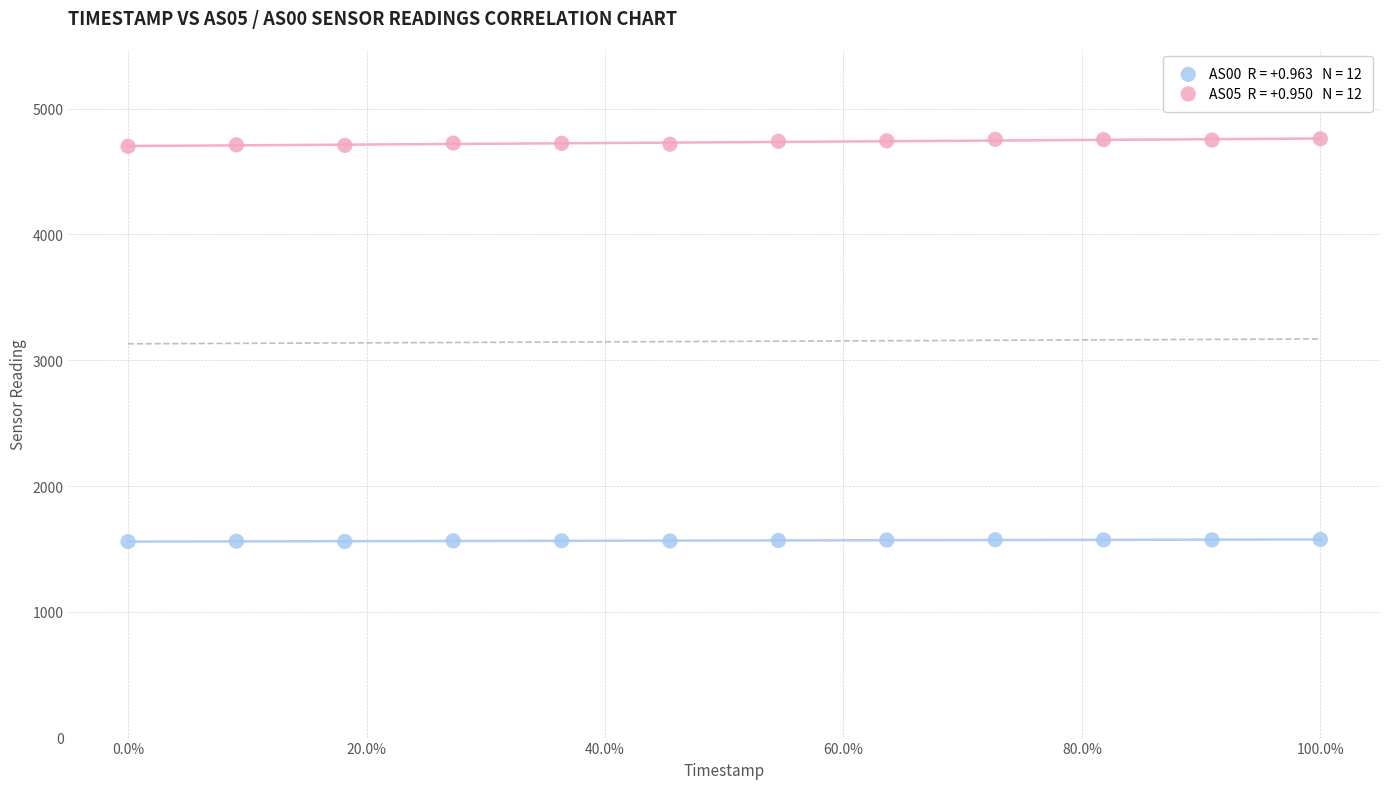

Across all data points, what is the range of Y values (max minus min)?

3202